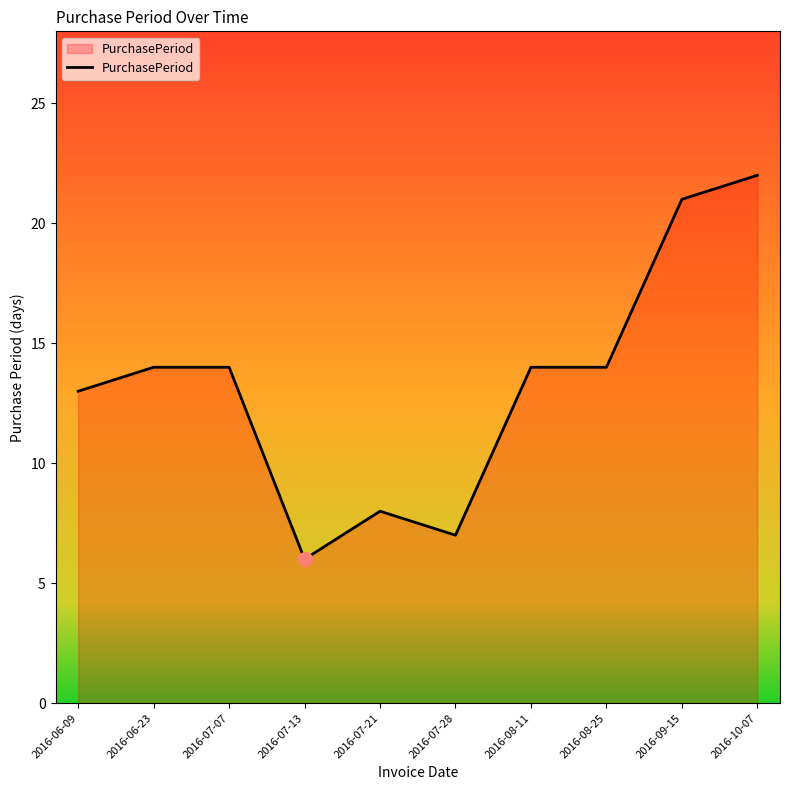

Reading left to right, what are all the values shown in this chart?

13	14	14	6	8	7	14	14	21	22